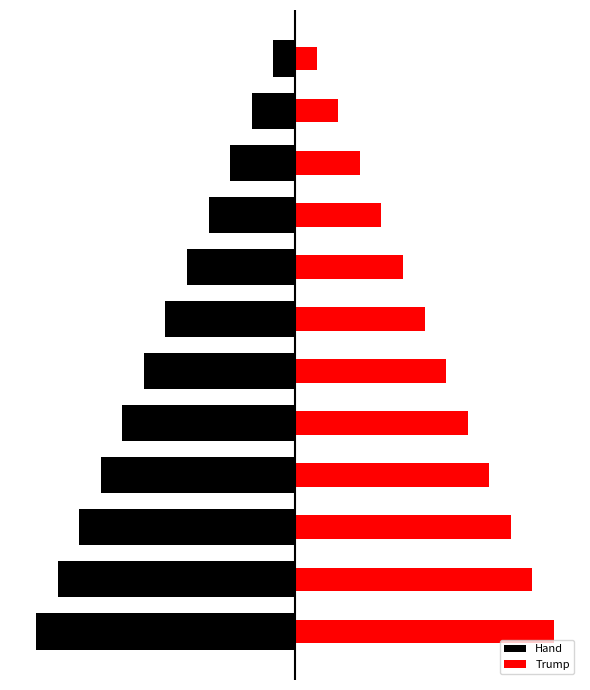

How many groups of bars are there?

12